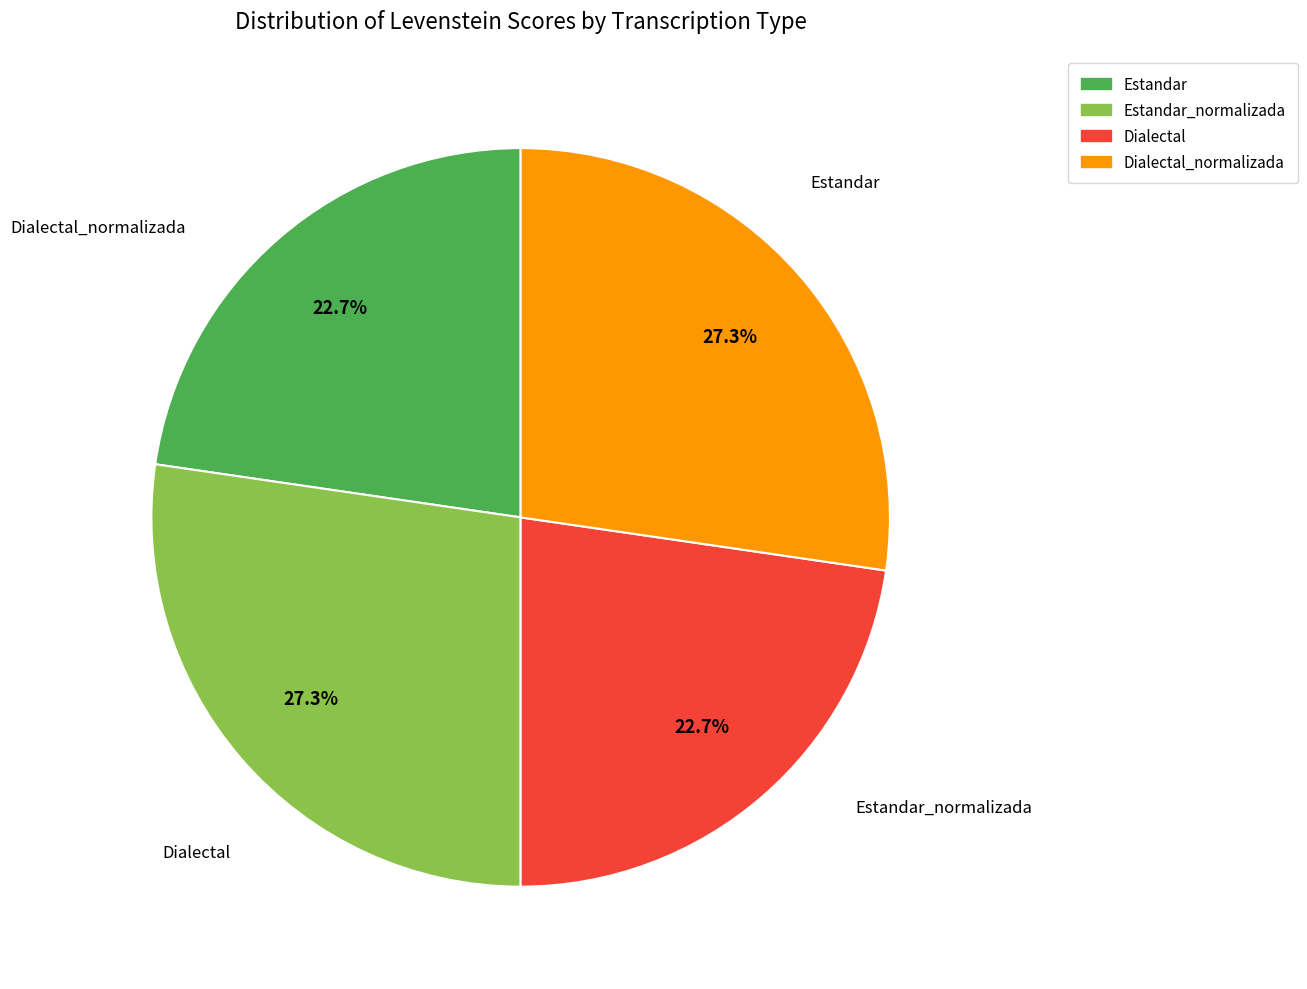

How much of the chart is everything except Estandar_normalizada?

72.7%